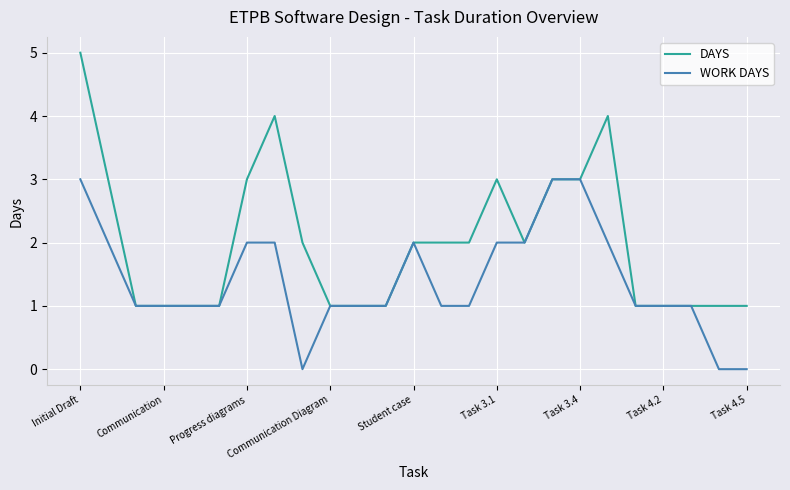

How many DAYS values are between 1 and 3?

22